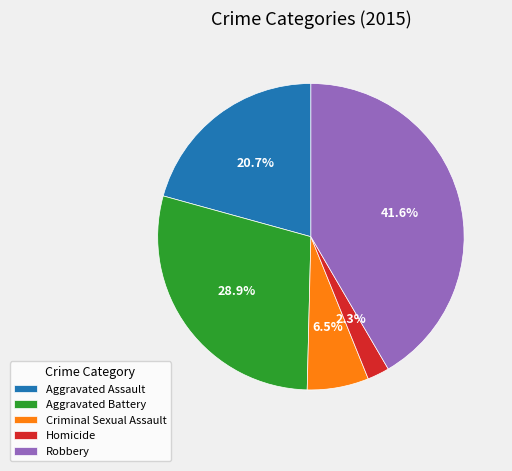

Rank the categories by value from highest to lowest.

Robbery, Aggravated Battery, Aggravated Assault, Criminal Sexual Assault, Homicide